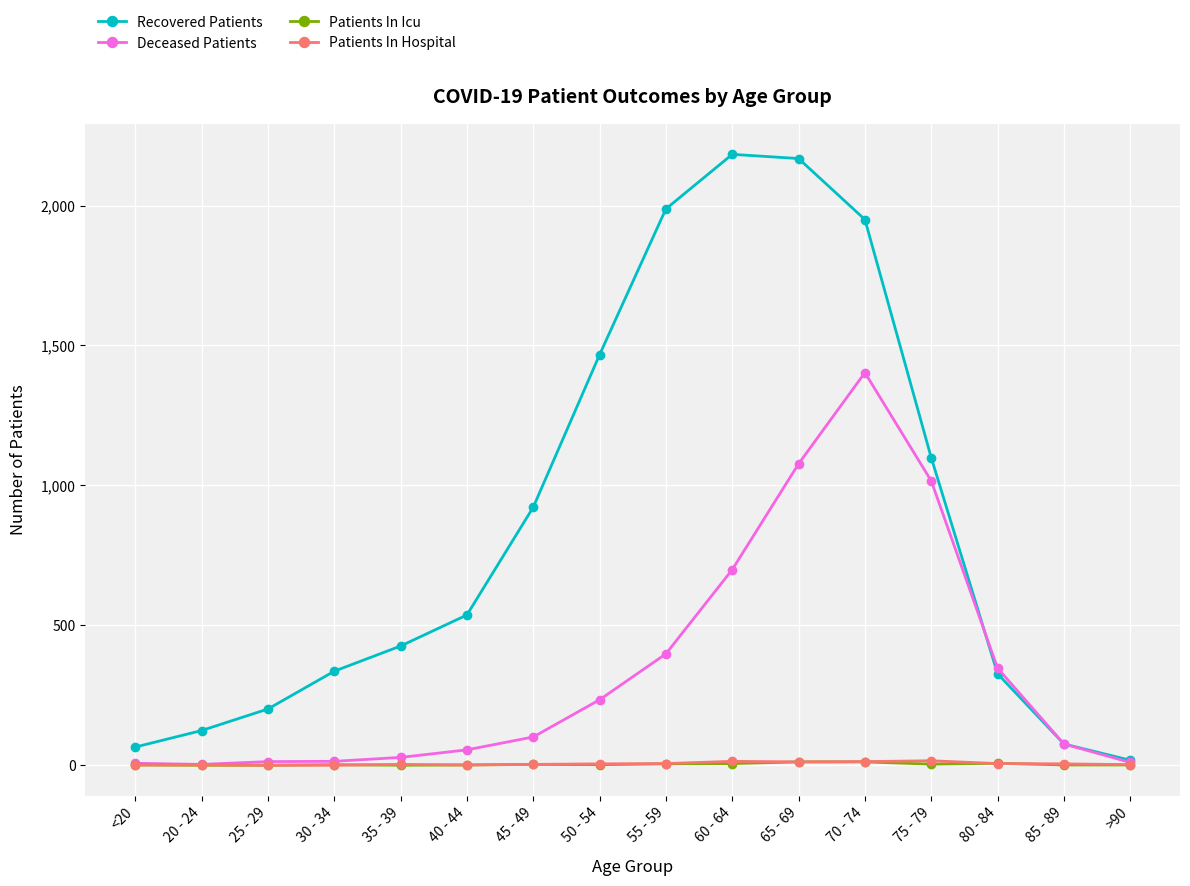

What is the label of the 14th point from the left?

80 - 84